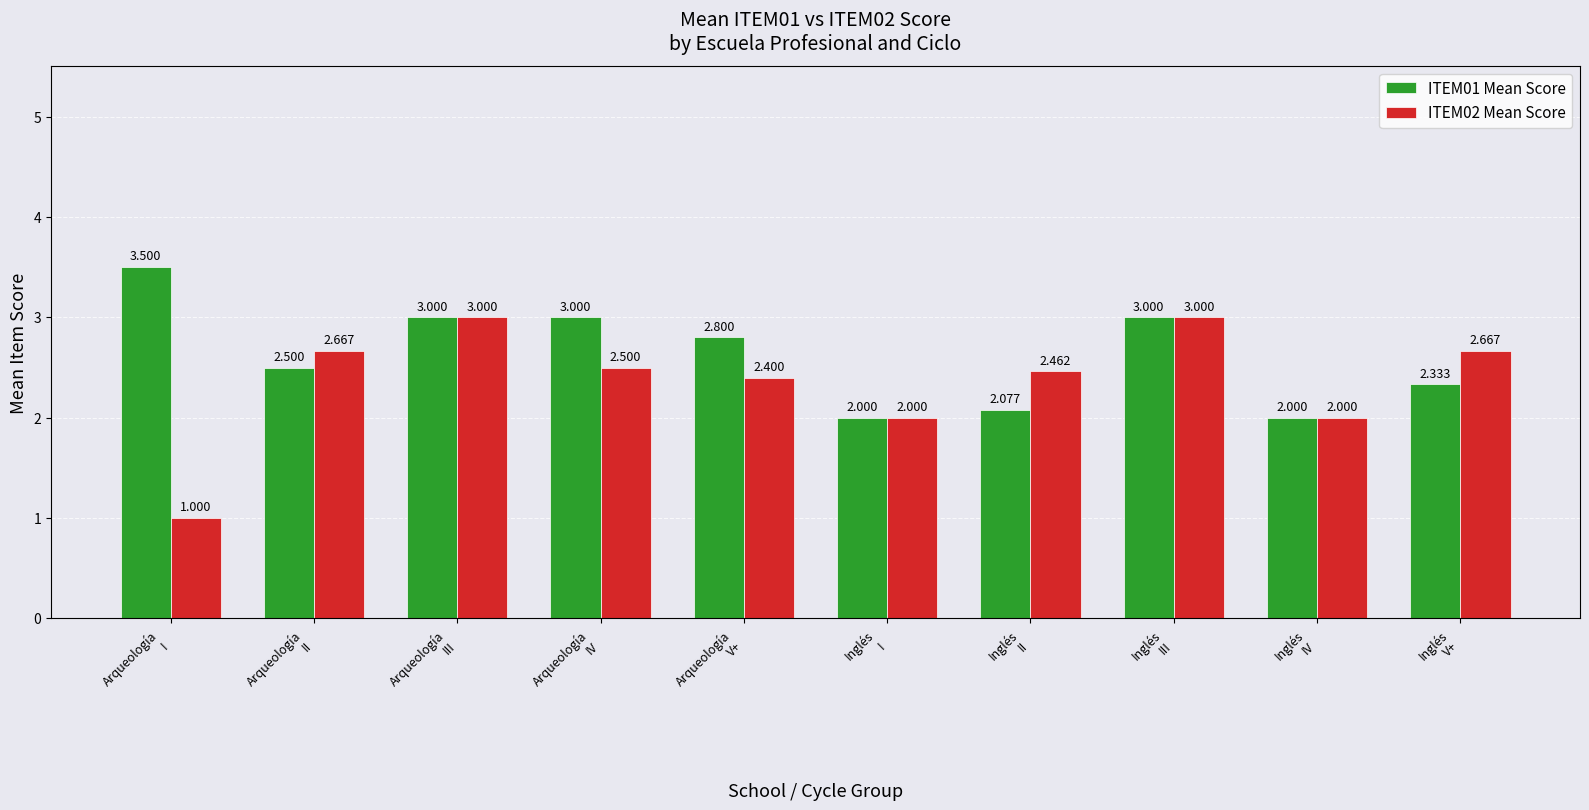

How many bars are there in total?

20